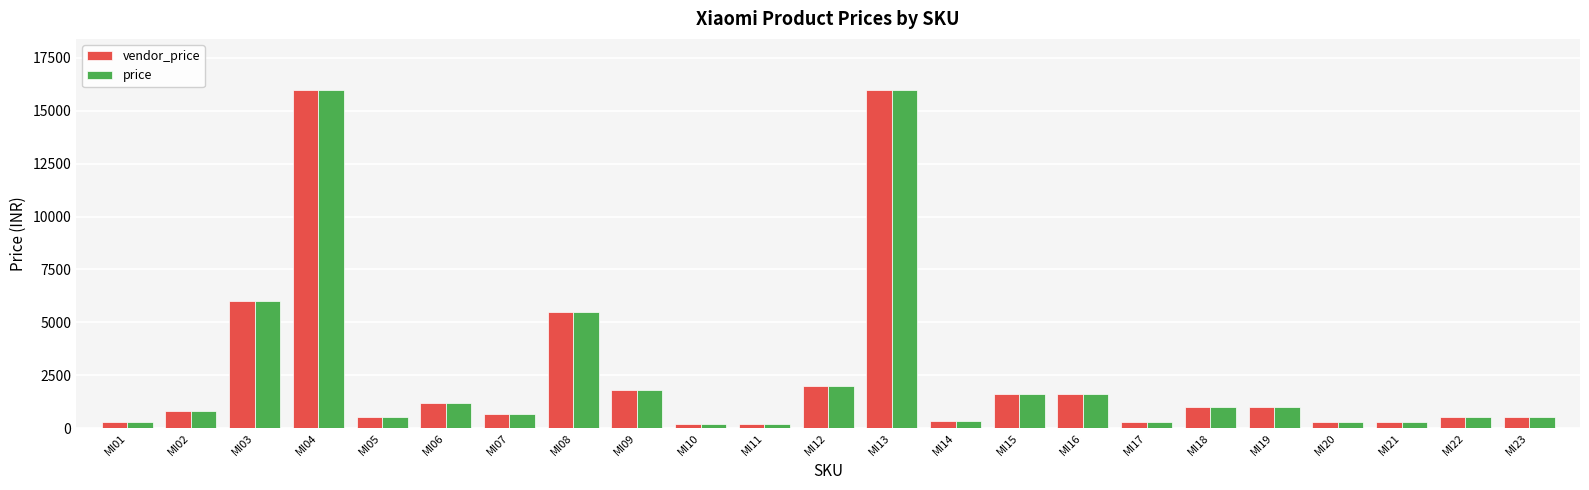

Count the number of data series in this chart.

2